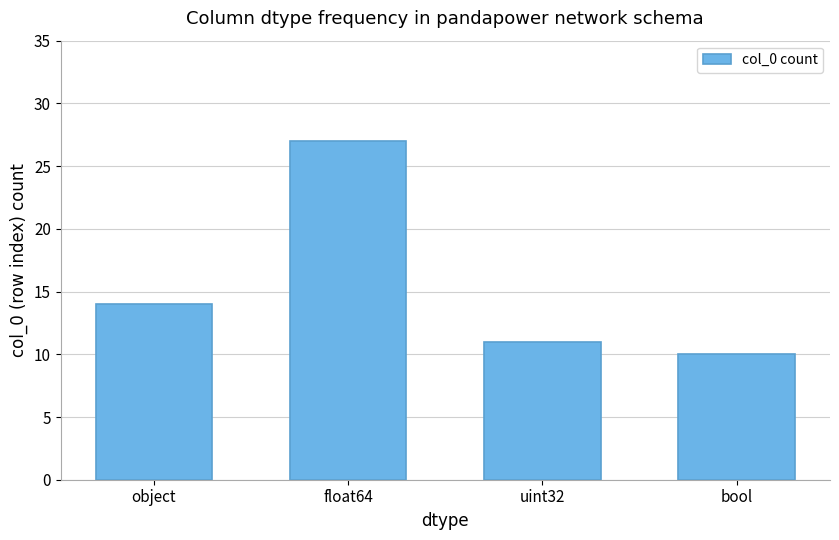

At which label is the value closest to 18?

object